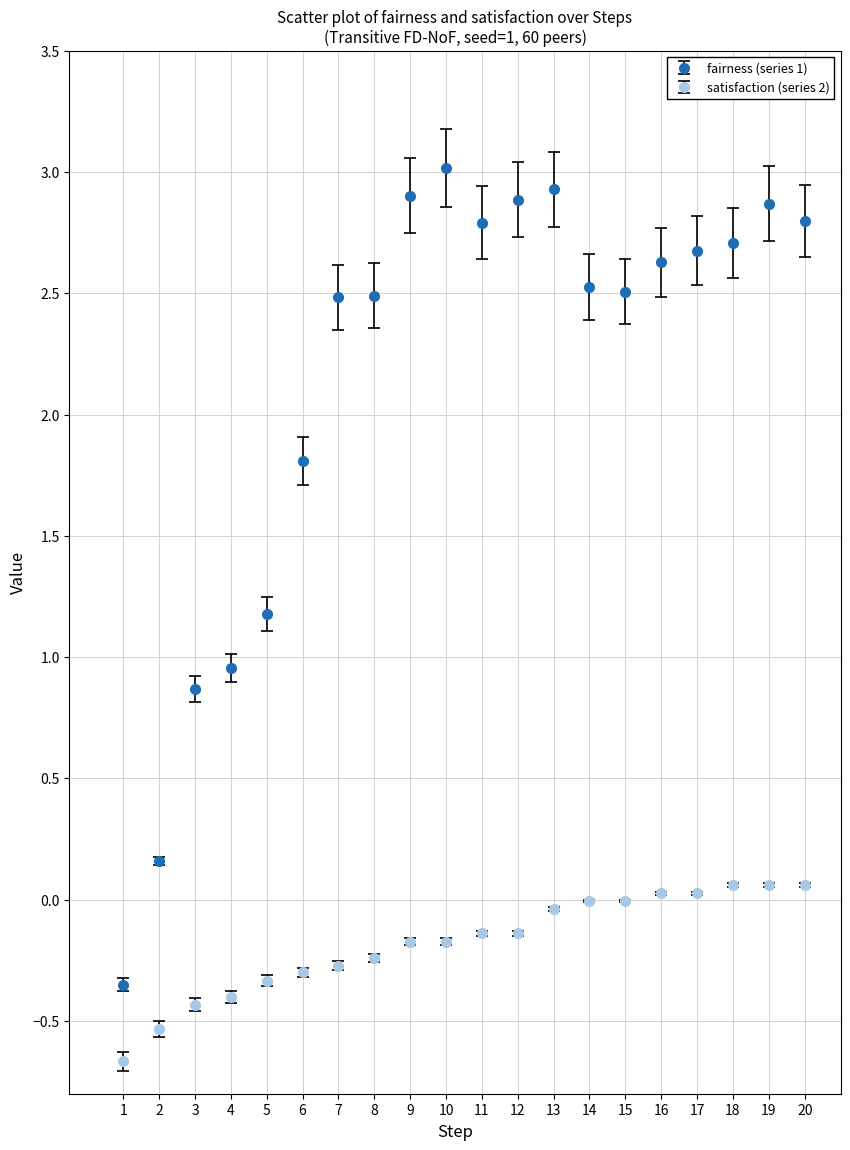

Which series has the largest range (max minus min)?

fairness (series 1)